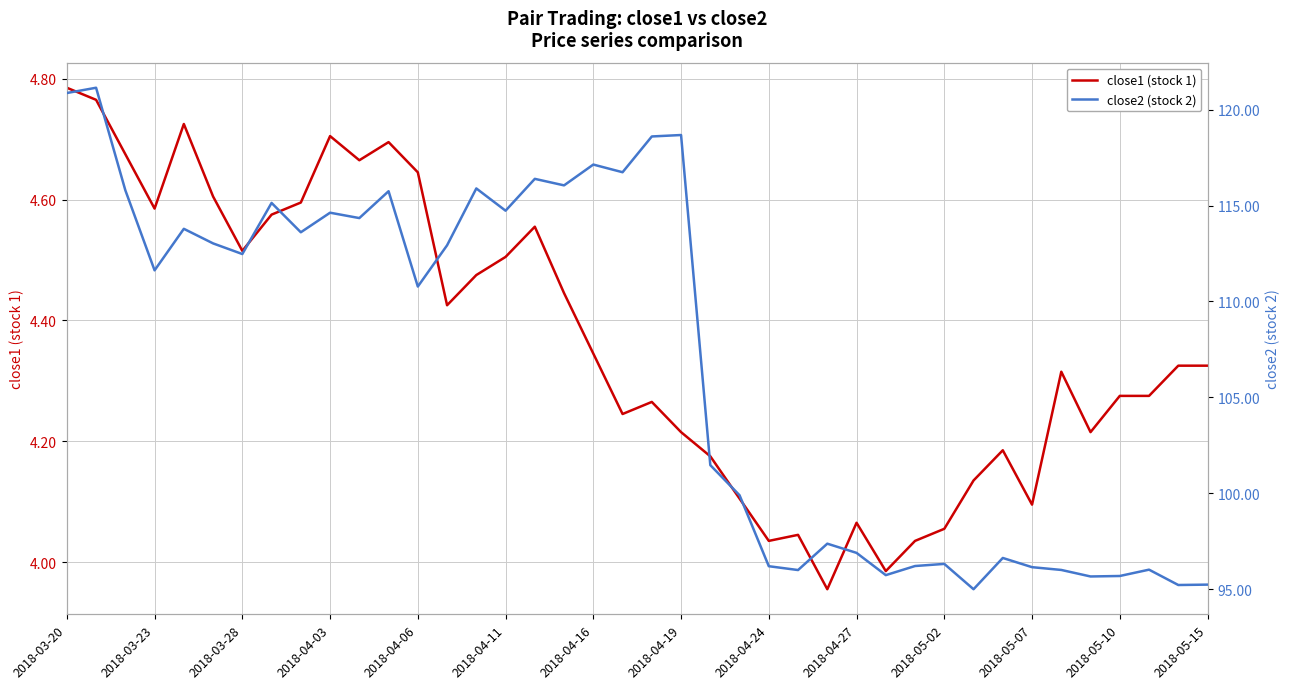

Read the close2 (stock 2) value at 31.

95.0